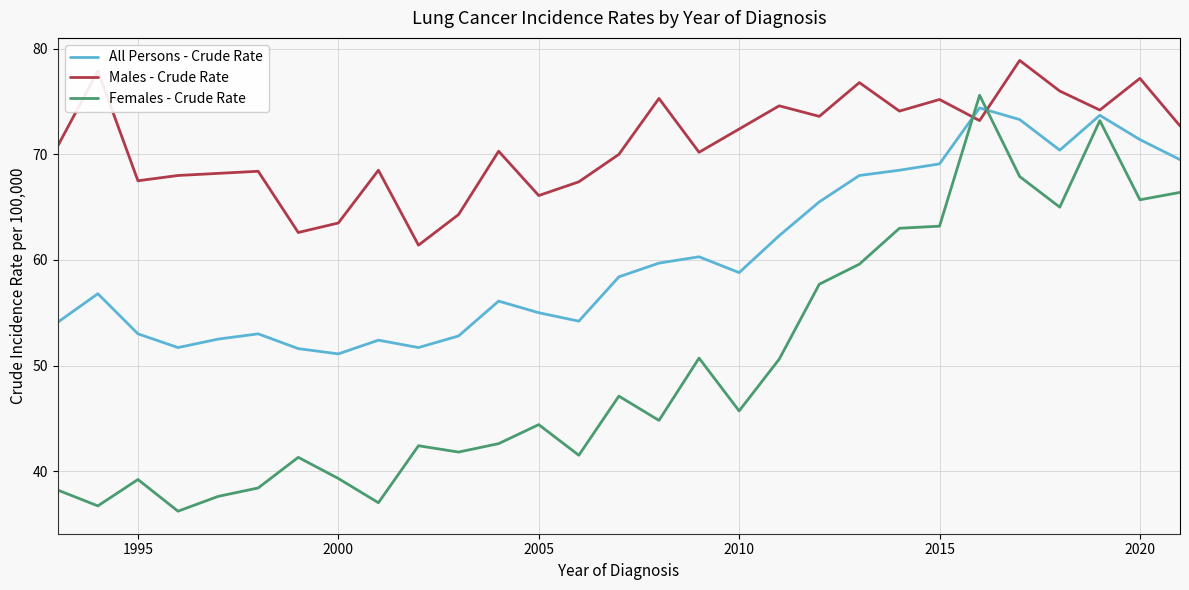

Does the chart have visible grid lines?

Yes